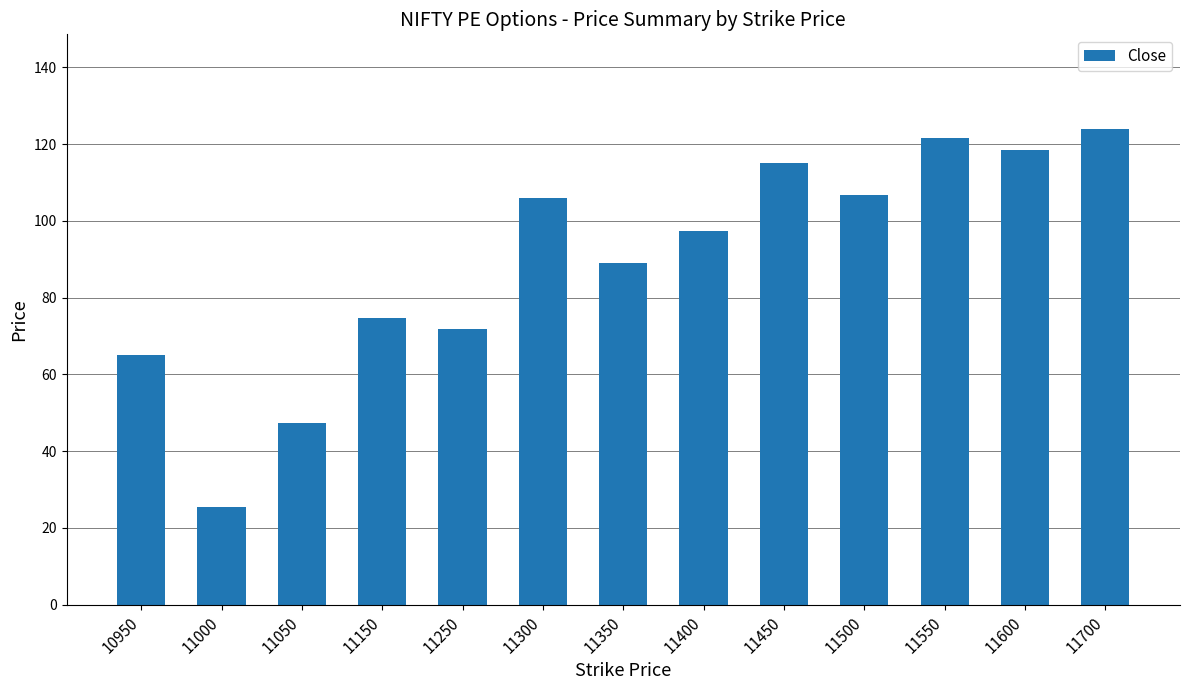

Which has a higher value, 11250 or 11300?

11300